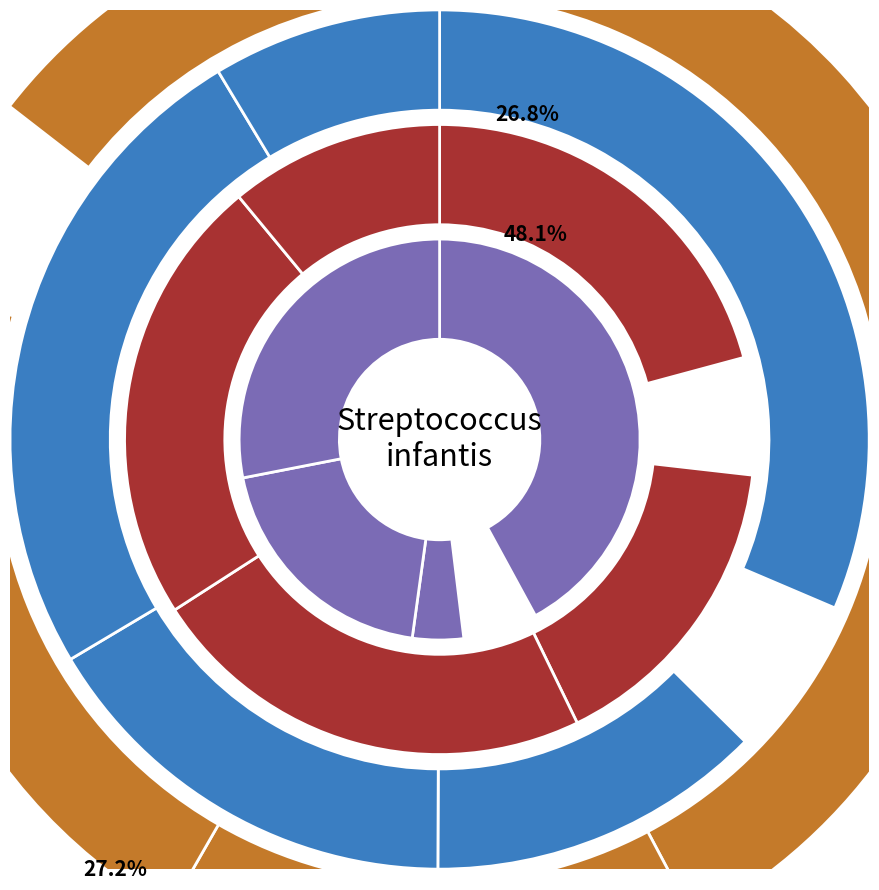

Is it true that B54 is 0% of the pie?

True